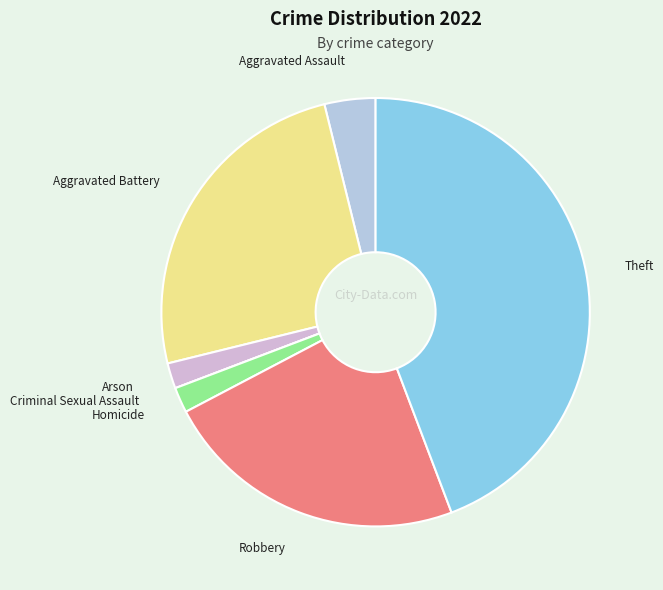

Does Homicide represent more than half of the total?

No